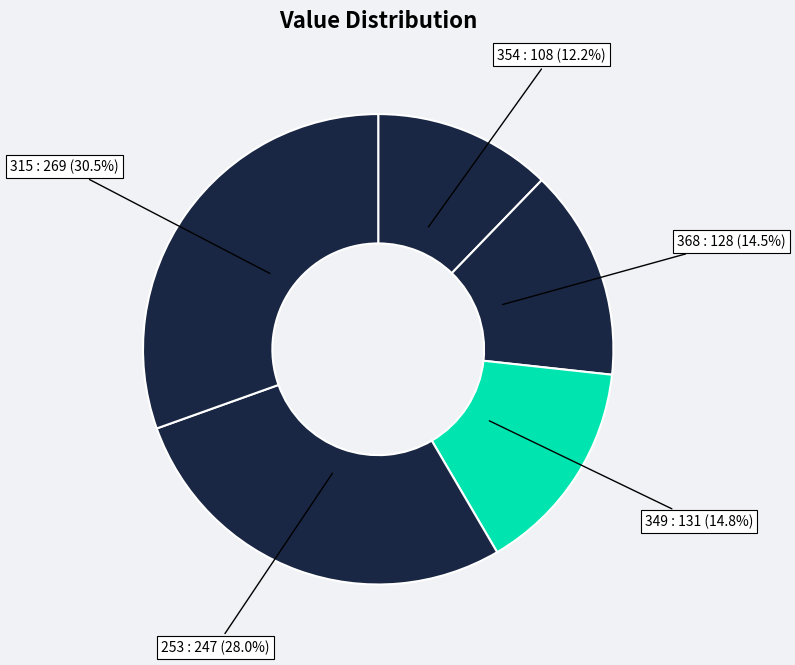

Rank the categories by value from lowest to highest.

354, 368, 349, 253, 315